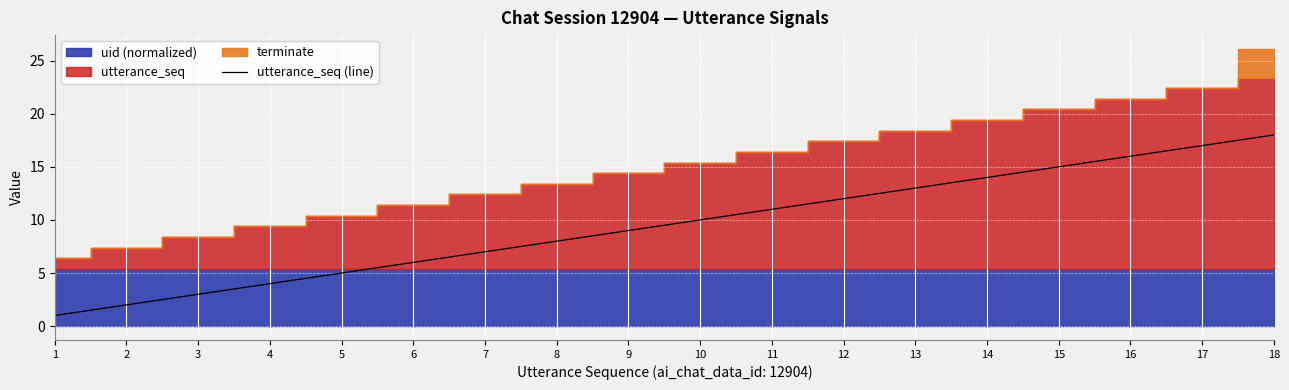

List the labels in order of value, largest first.

18, 17, 16, 15, 14, 13, 12, 11, 10, 9, 8, 7, 6, 5, 4, 3, 2, 1